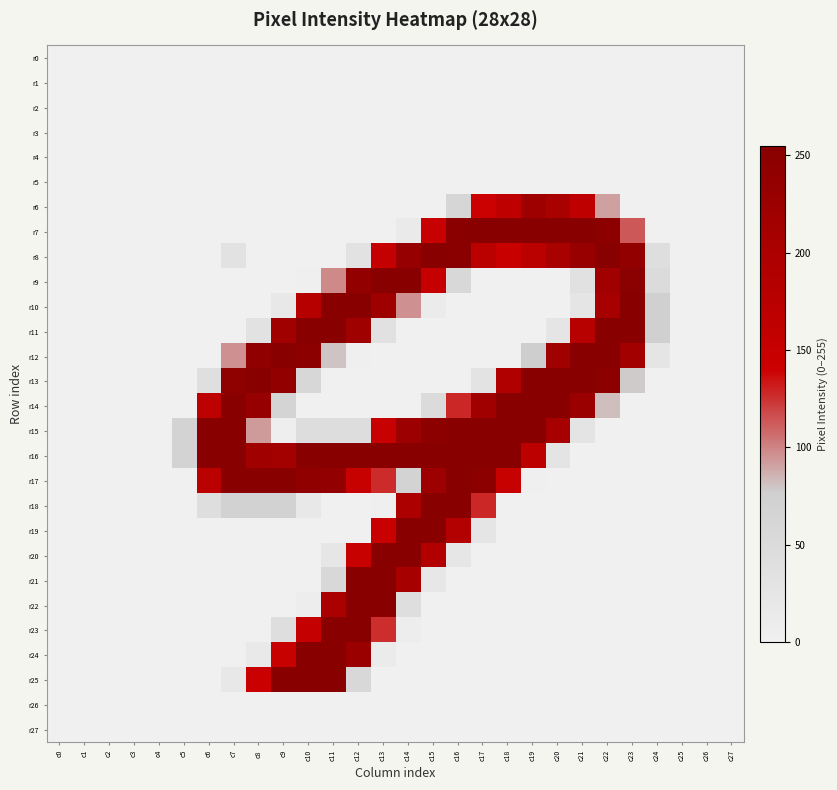

Between c3 and c10, which is larger?

c3